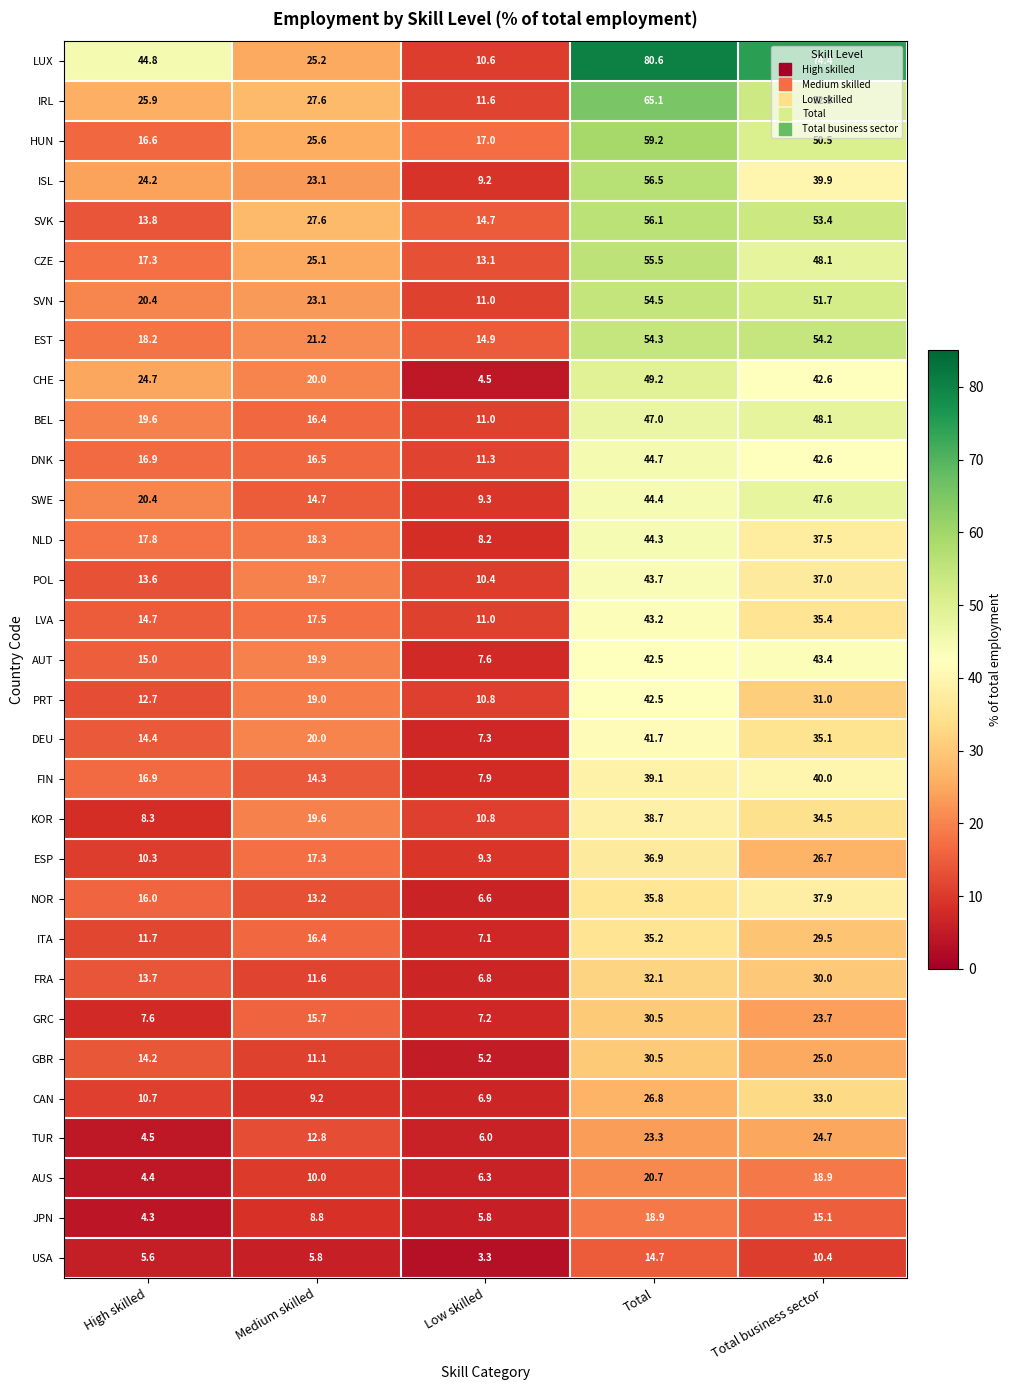

What is the difference between the maximum and second lowest values in the AUS series?

14.4